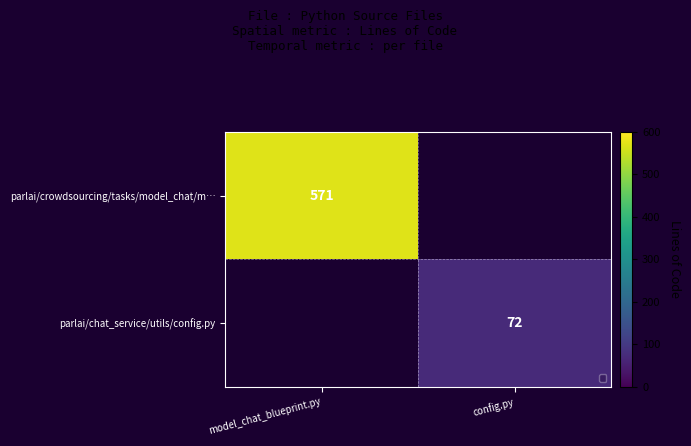

The parlai/crowdsourcing/tasks/model_chat/m… series shows 571 at model_chat_blueprint.py. True or false?

True